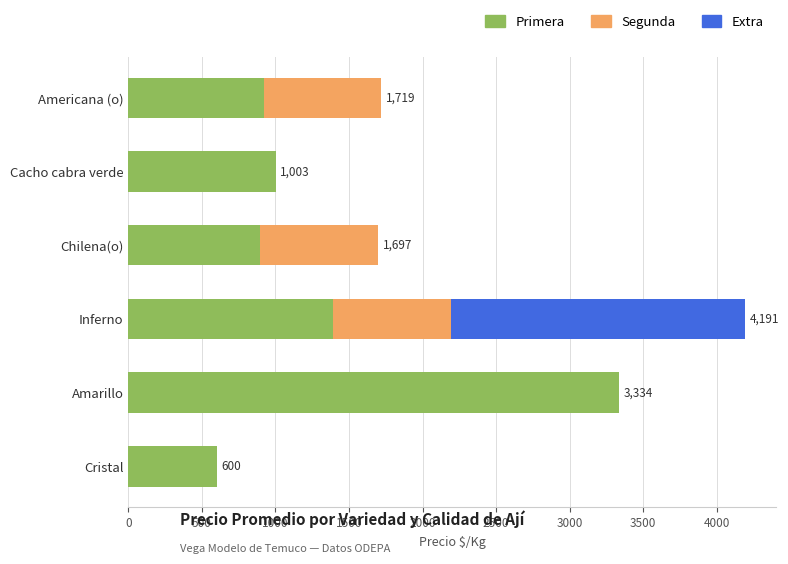

What is the total value across all series at Amarillo?

3334